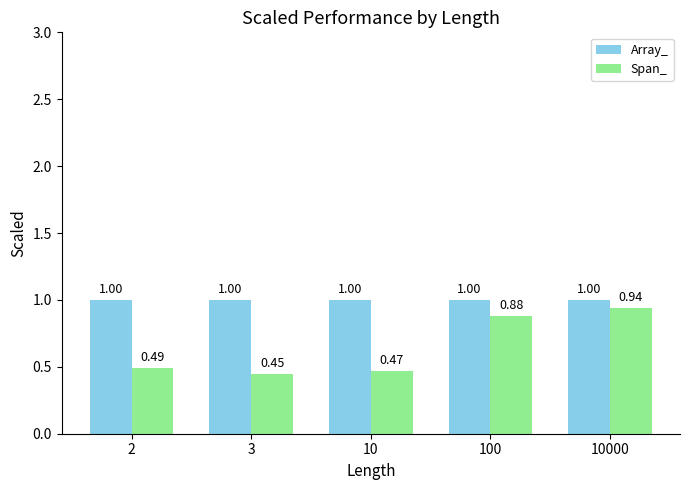

What is the spread (max minus min) of values at 100?

0.1